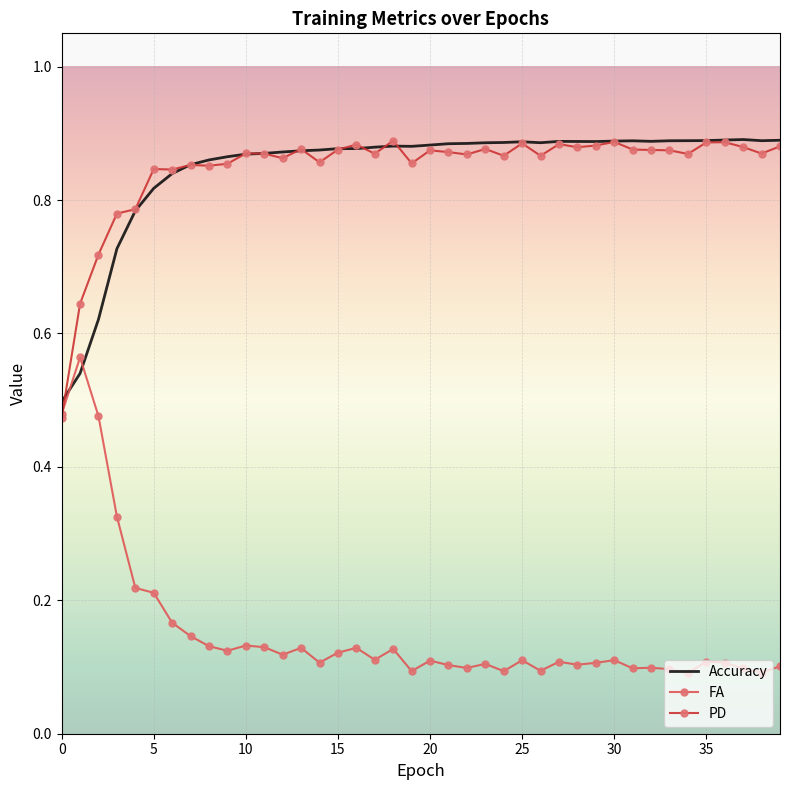

Which series ends up on top after the final intersection of FA and Accuracy?

Accuracy